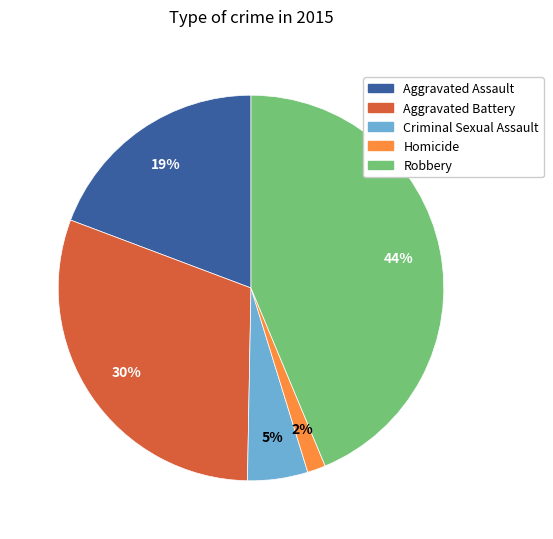

To the nearest percent, what is the combined percentage of Homicide and Aggravated Assault?

21%